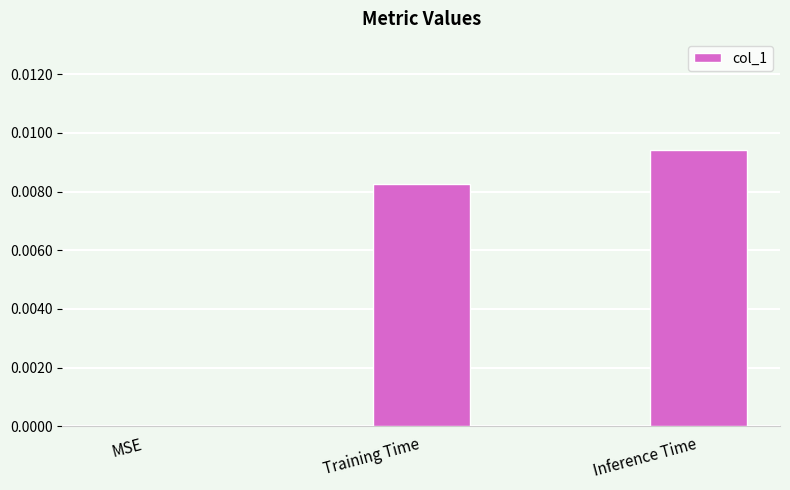

At which category does the chart reach its peak across all series?

Inference Time